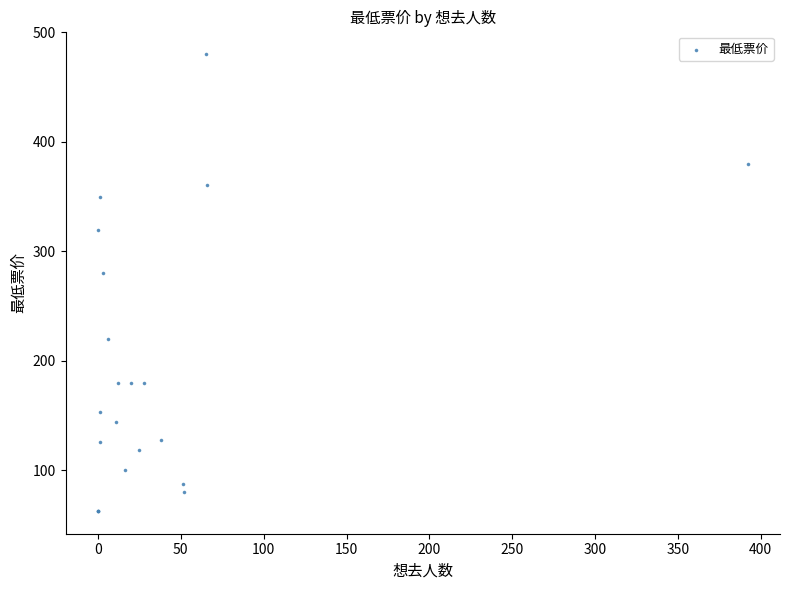

What Y value in the scatter plot is closest to 271?

280